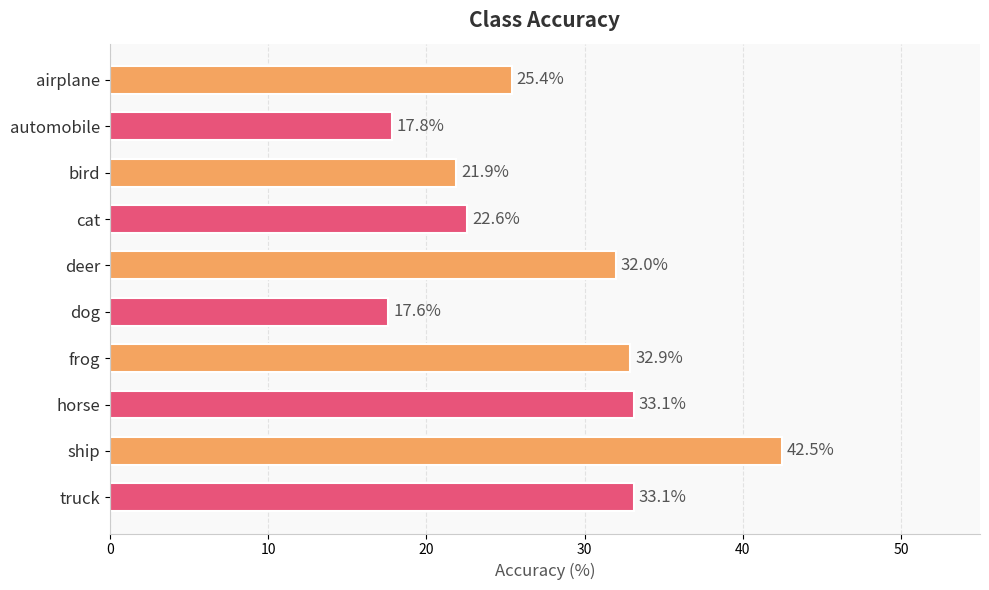

Does the chart contain stacked bars?

No